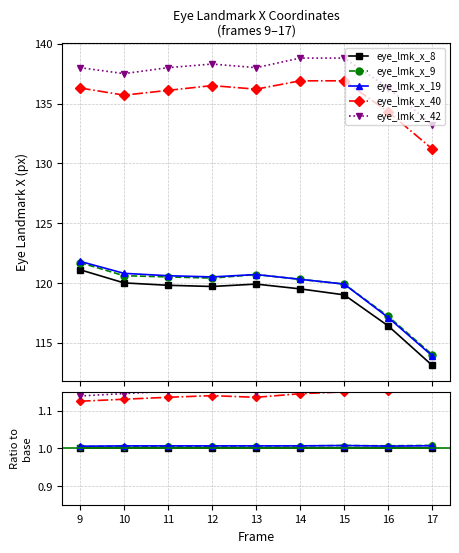

Rank the series at 14 from lowest to highest value.

eye_lmk_x_8, eye_lmk_x_9, eye_lmk_x_19, eye_lmk_x_40, eye_lmk_x_42